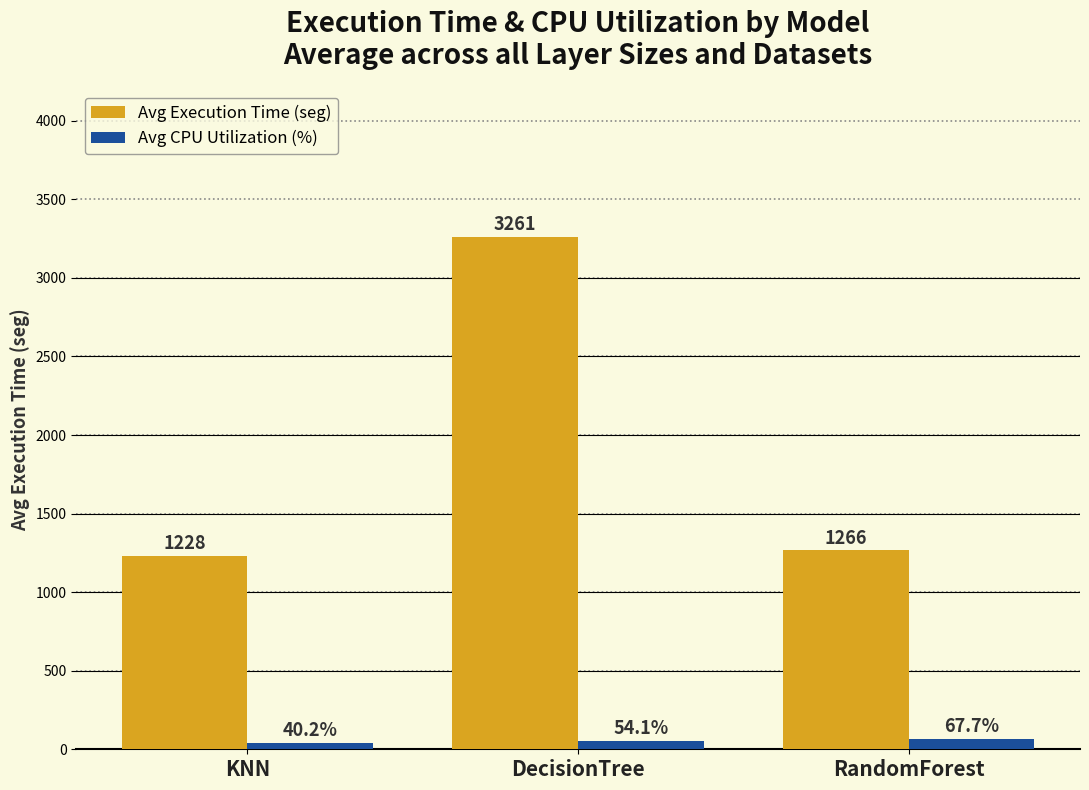

What is the total value across all series at RandomForest?

1333.3